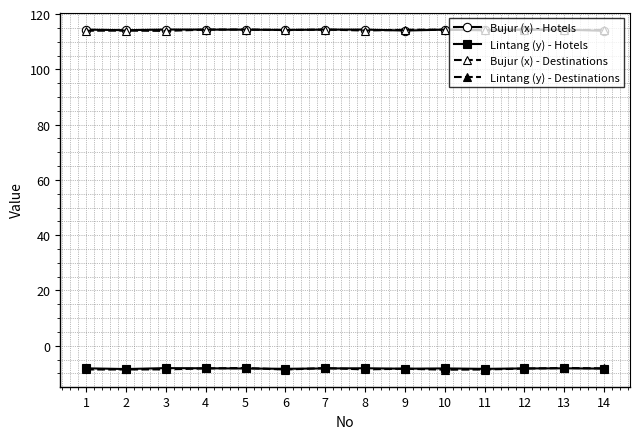

At which category does Bujur (x) - Hotels reach its first local peak?

3